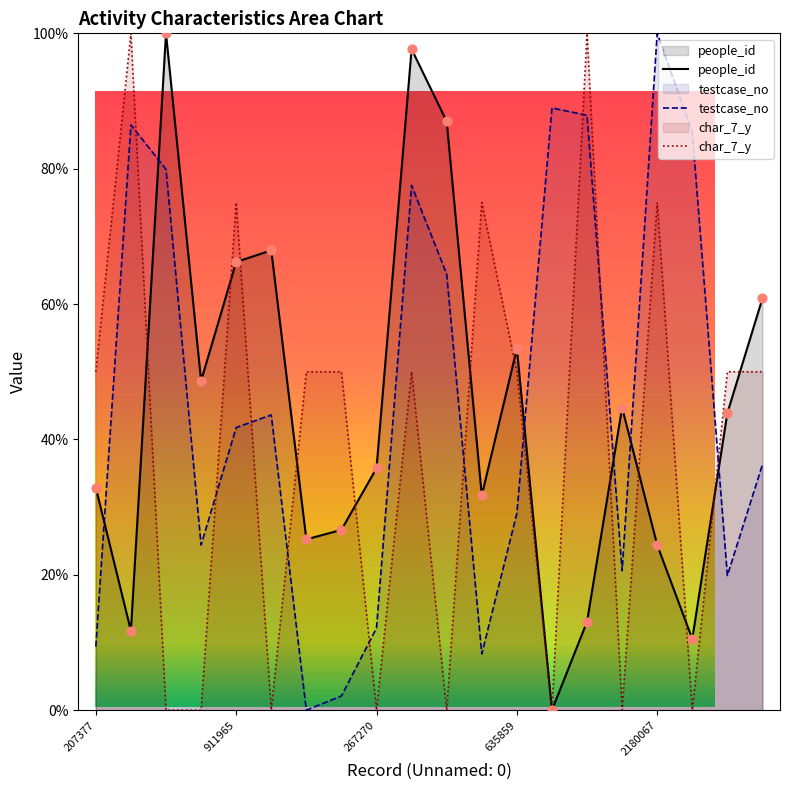

Which series contains the highest Y value?

people_id